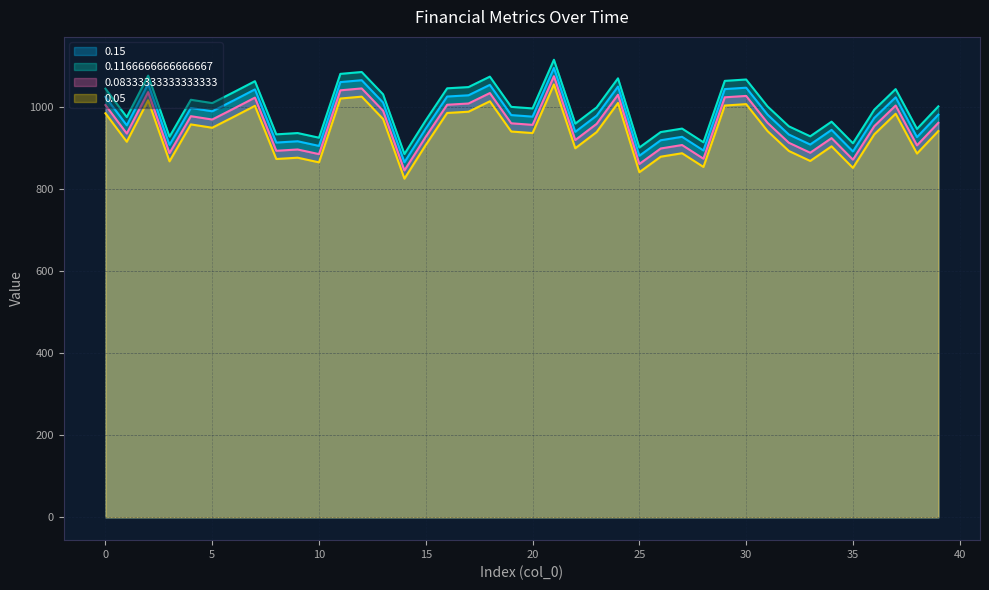

In 0.1166666666666667, how many points are higher than both neighbors (excluding endpoints)?

12